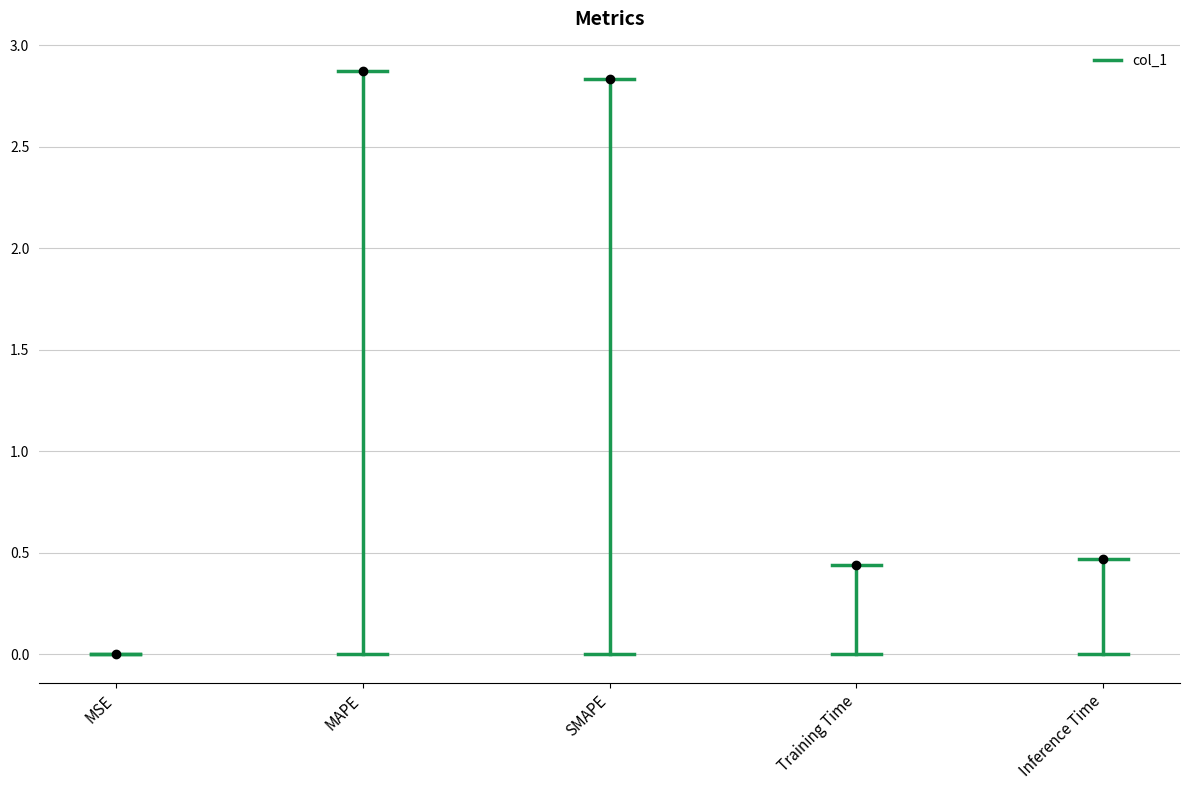

The chart shows a value of 0.0 at MSE. True or false?

False